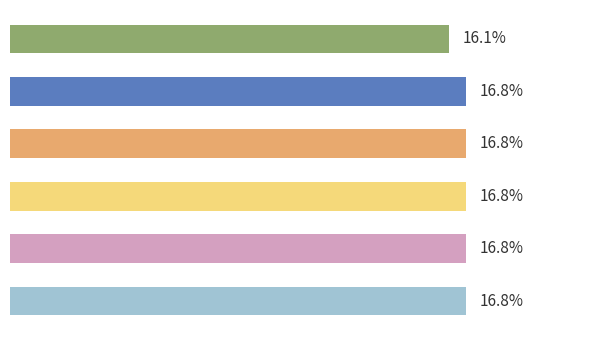

How many bars are there in total?

6